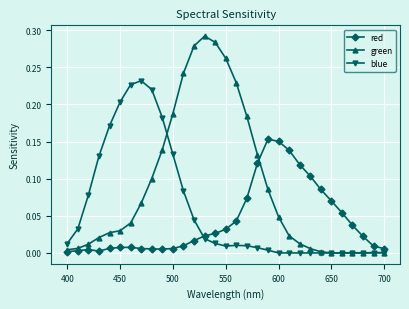

At how many categories does at least one series exceed 0?

31